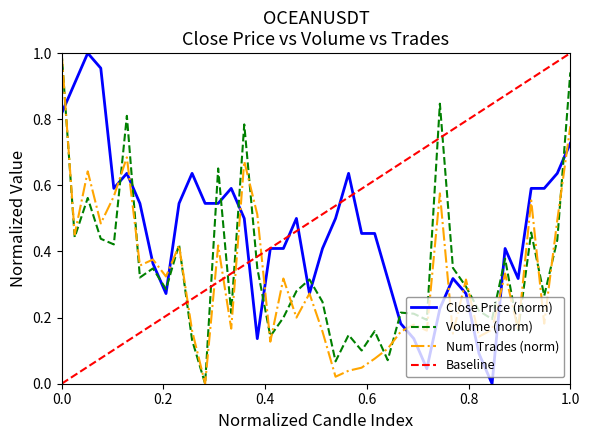

List the series in order of their peak value, lowest first.

close, volume, number_of_trades